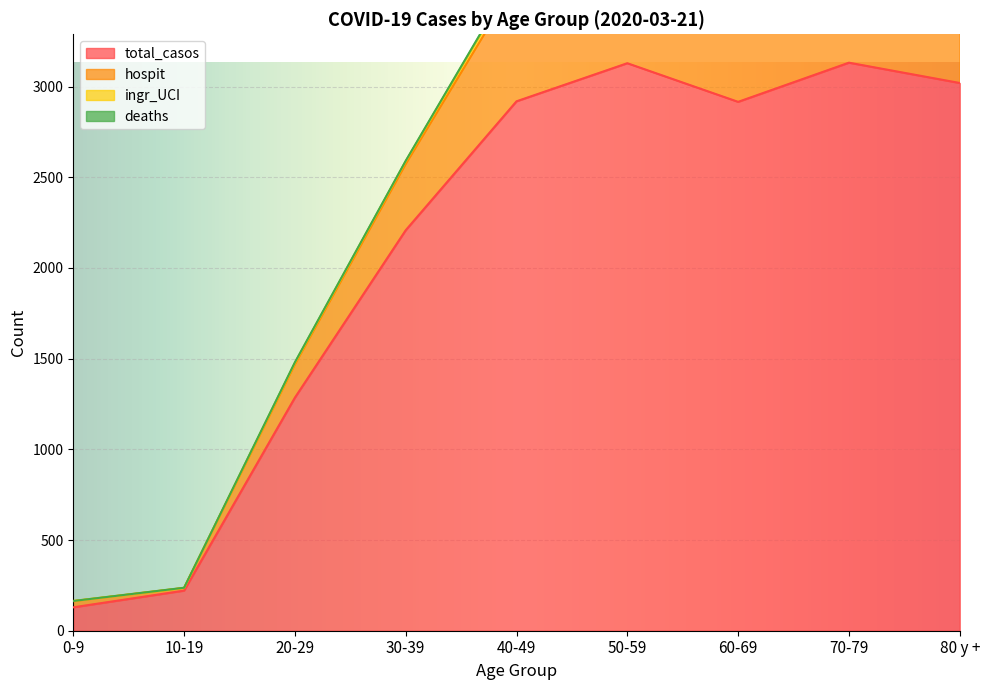

What is the greatest value displayed?

3132